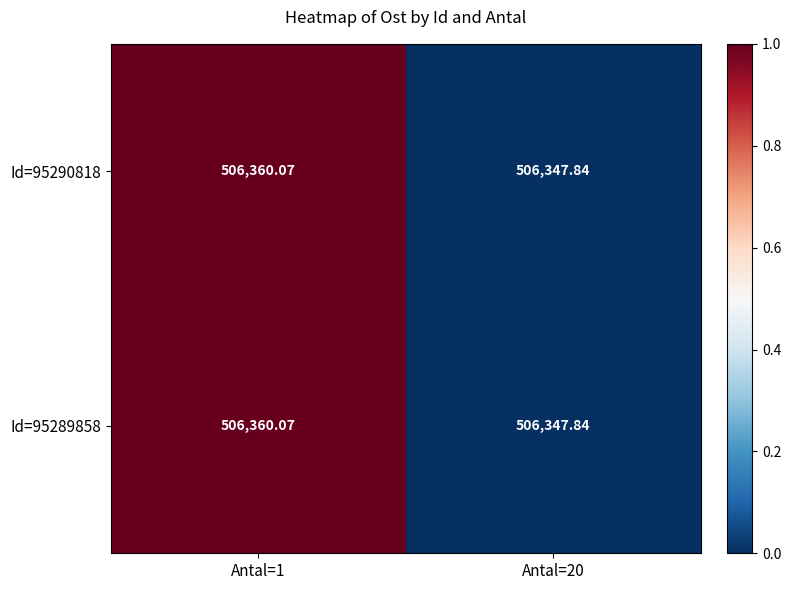

How many distinct data groups are displayed?

2